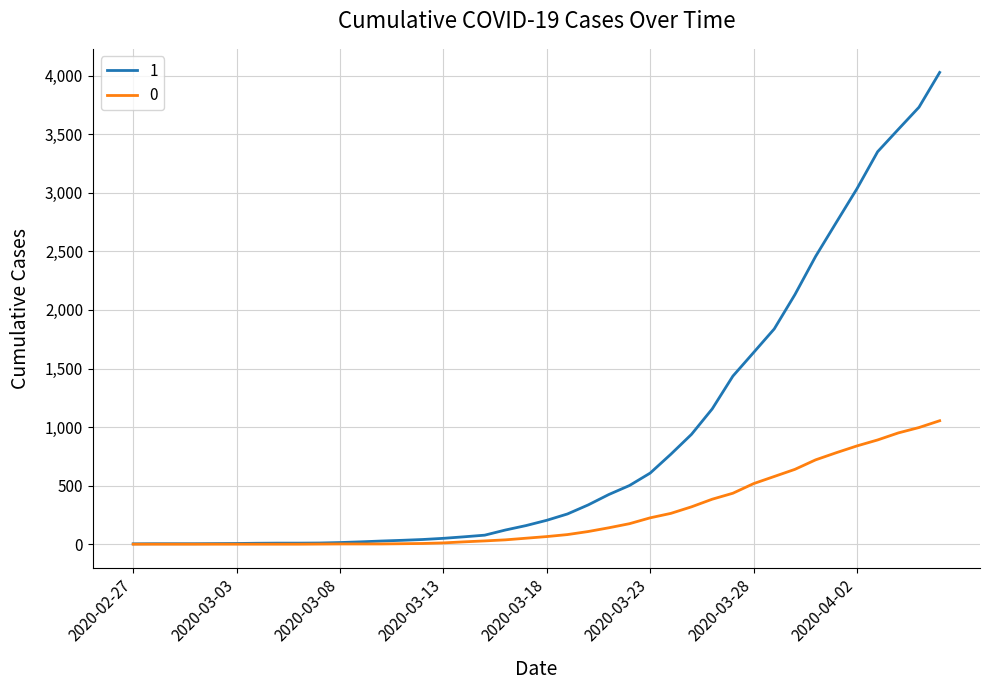

Rank the series by their average value, from lowest to highest.

0, 1